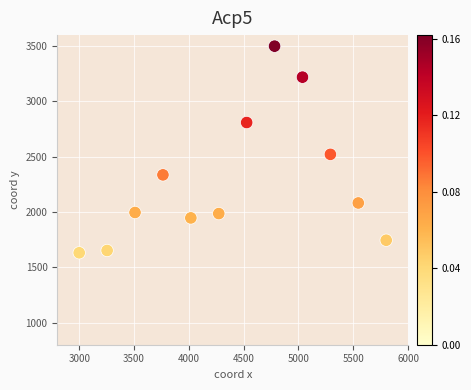

What Y value in the scatter plot is closest to 2565?

2521.6